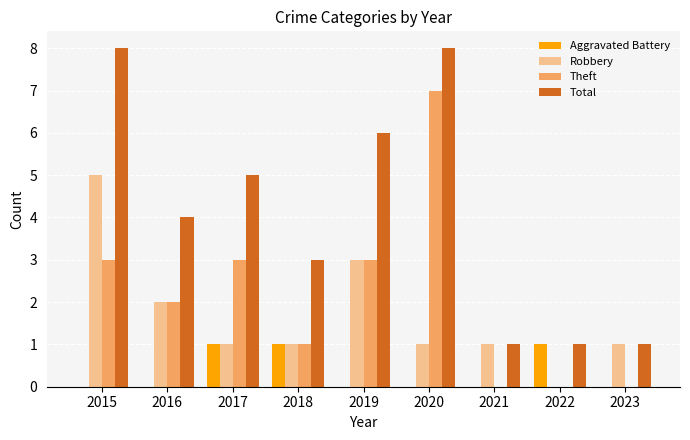

What are all the series names shown in the legend?

Aggravated Battery, Robbery, Theft, Total